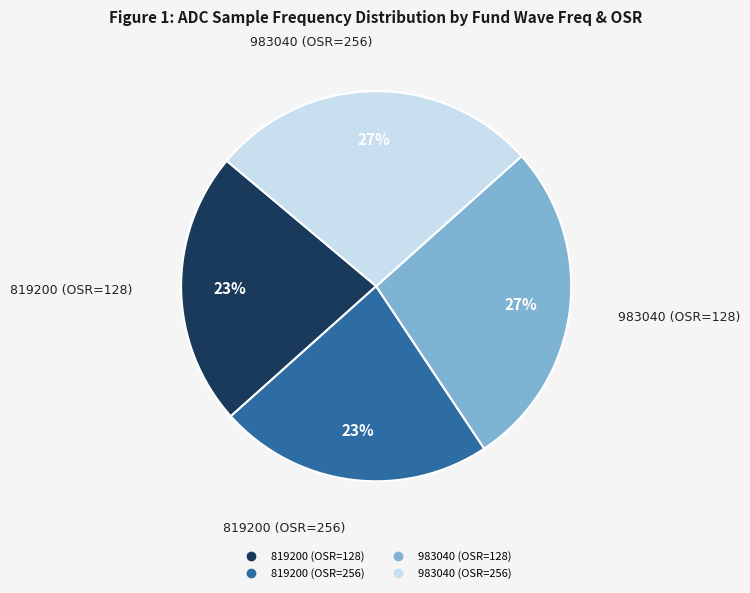

True or false: 983040 (OSR=128) accounts for 27% of the total.

True